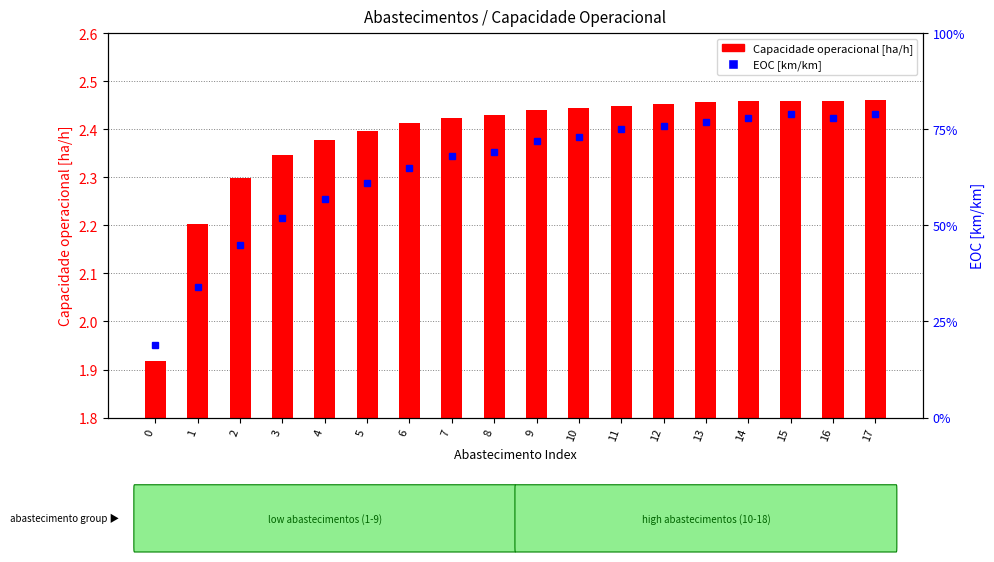

Reading left to right, extract all data points from this chart.

0=0.2	1=0.3	2=0.5	3=0.5	4=0.6	5=0.6	6=0.7	7=0.7	8=0.7	9=0.7	10=0.7	11=0.8	12=0.8	13=0.8	14=0.8	15=0.8	16=0.8	17=0.8